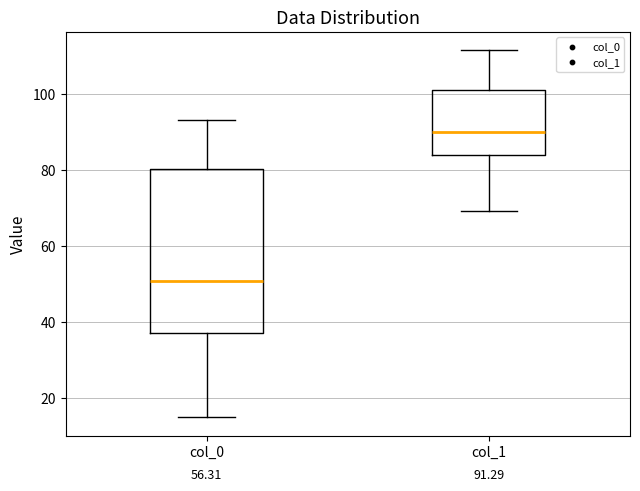

Comparing the boxes themselves (not the whiskers), which one is the tallest?

col_0